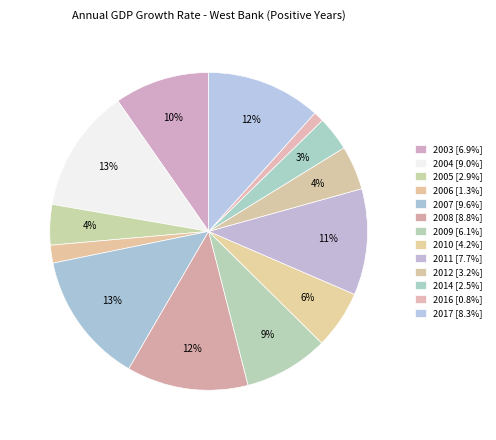

How many segments does this pie chart have?

13